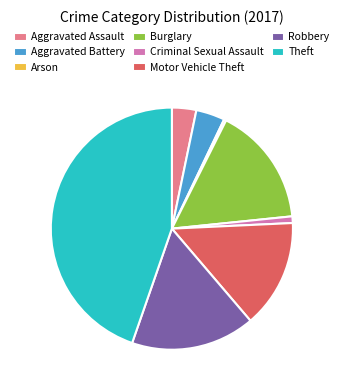

Which has a higher value, Aggravated Battery or Criminal Sexual Assault?

Aggravated Battery